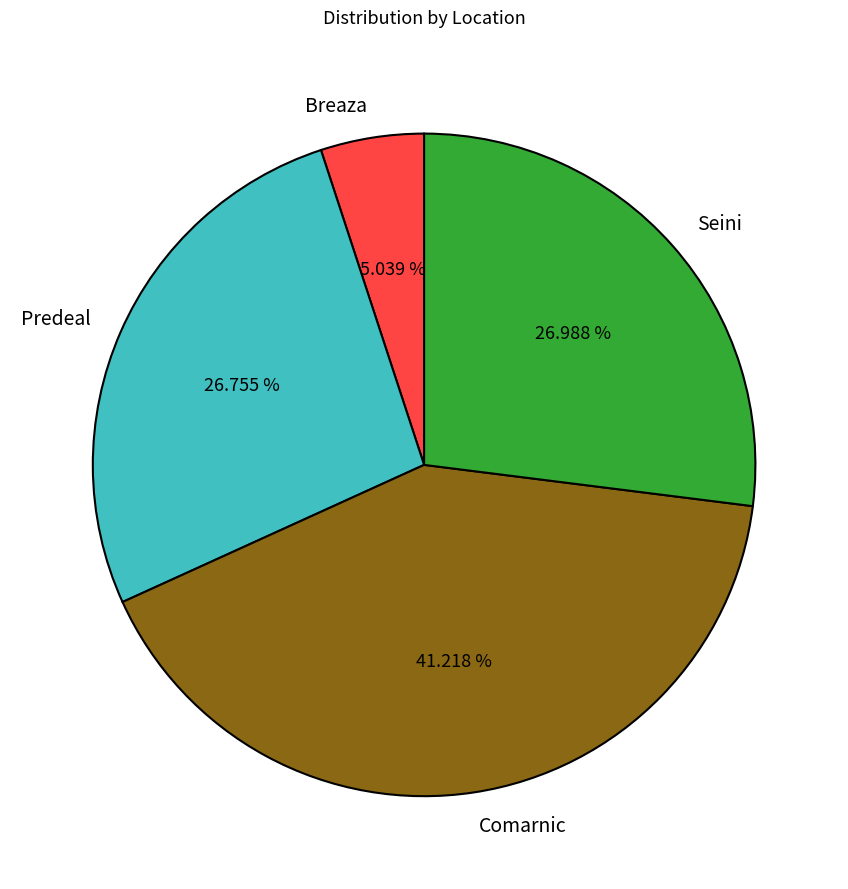

Does Predeal represent more than half of the total?

No